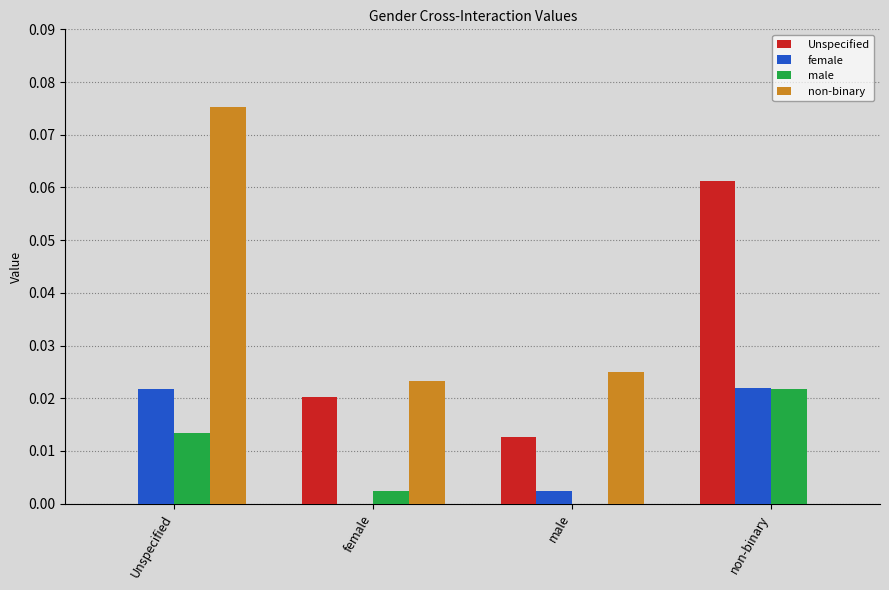

Between Unspecified and female, which series saw the biggest shift?

non-binary